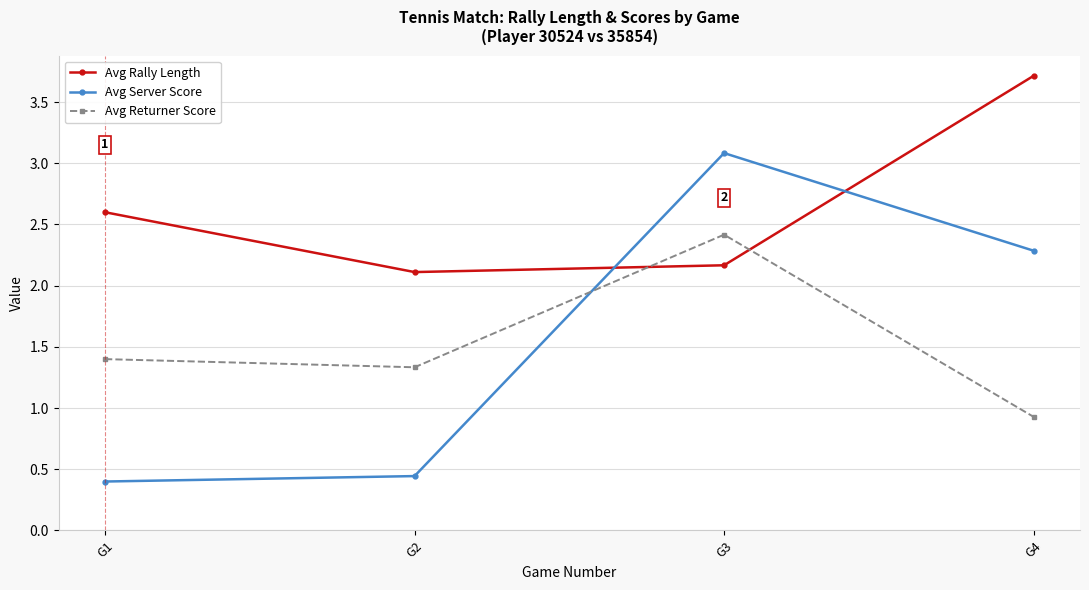

Rank the categories by Avg Rally Length value from lowest to highest.

G2, G3, G1, G4